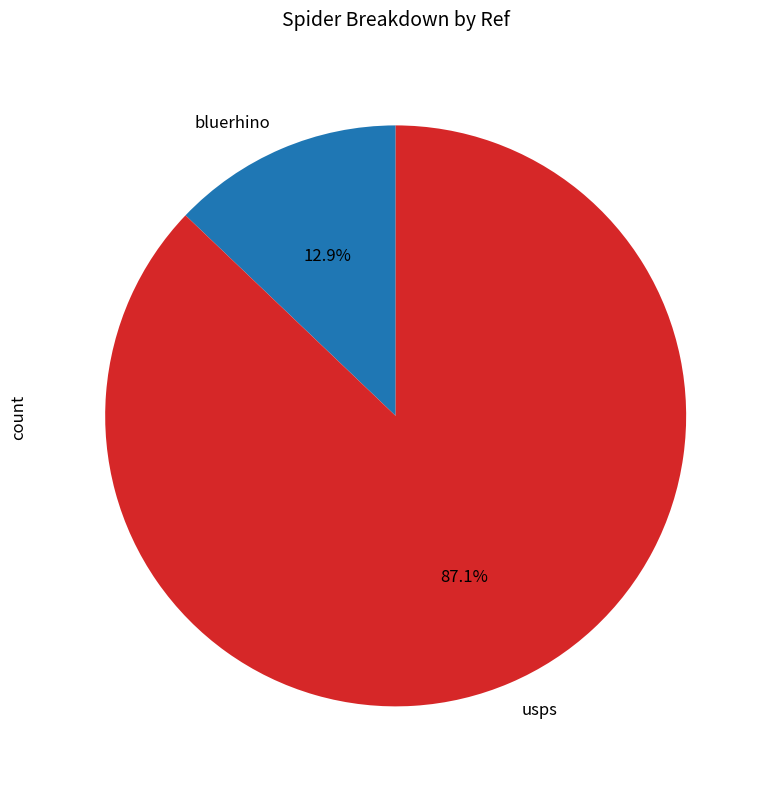

To the nearest percent, what is the difference between the bluerhino and usps slice percentages?

74%